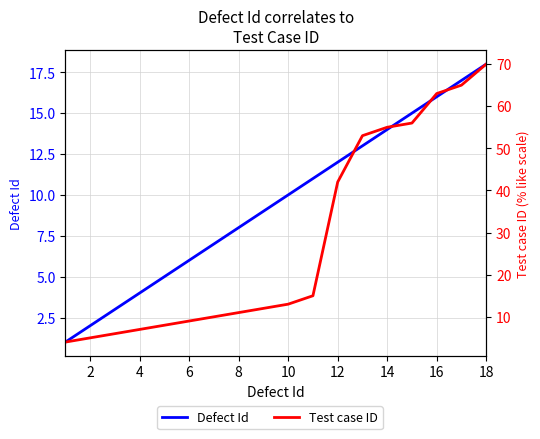

The Test case ID series shows 16 at 6. True or false?

False